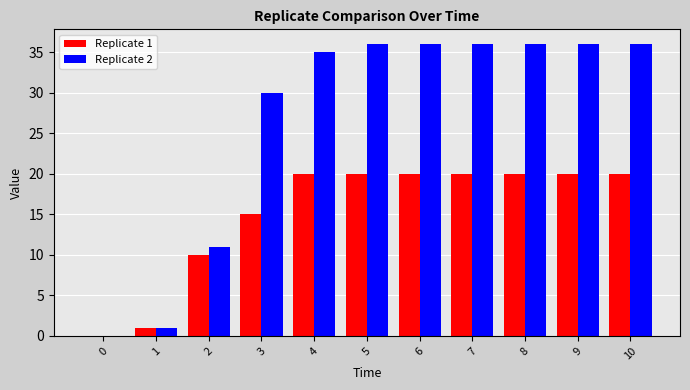

Which series has the widest spread of values?

Replicate 2